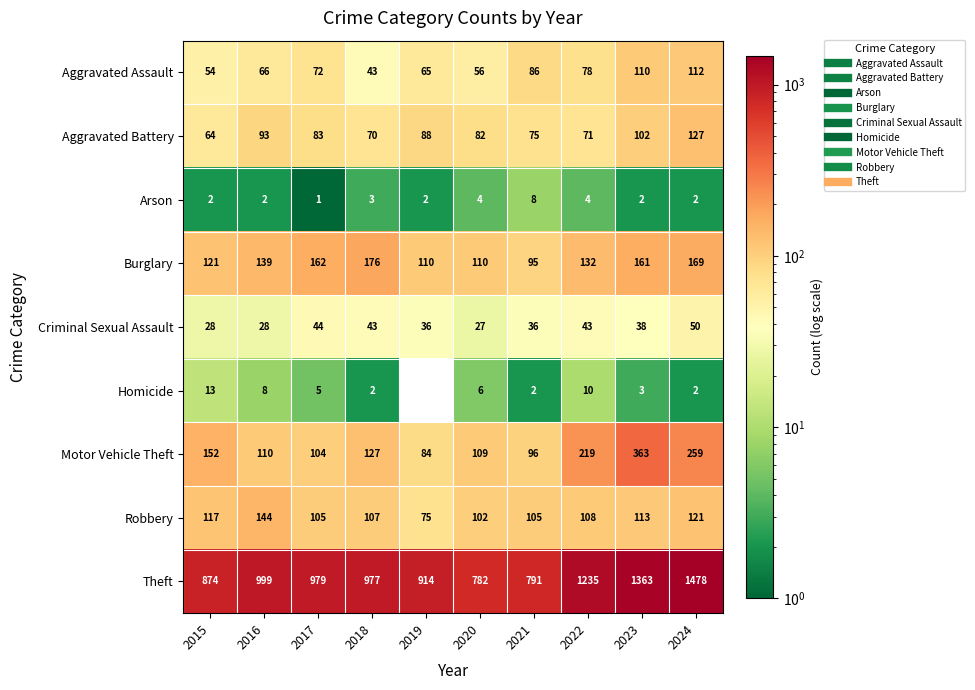

What is the greatest value displayed?

1478